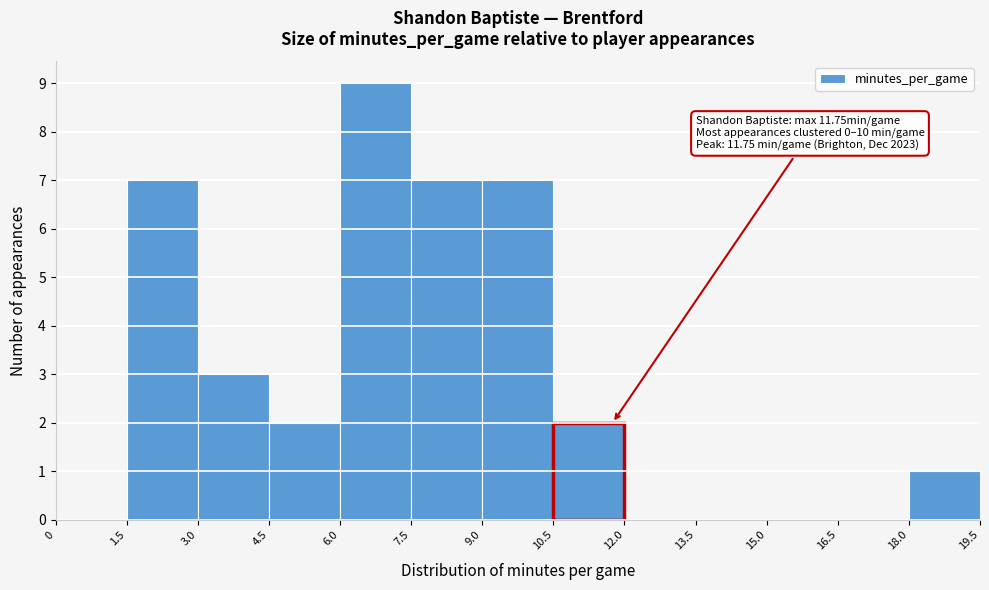

Over which range of the x-axis is the bar tallest?

6.0 to 7.5